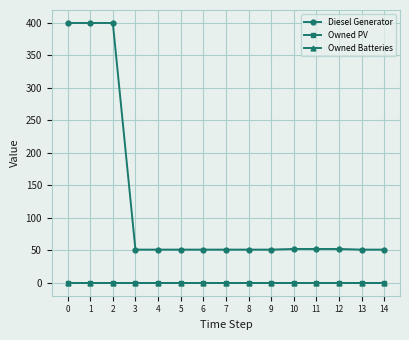

The value of Owned PV at 5 is 0. True or false?

True